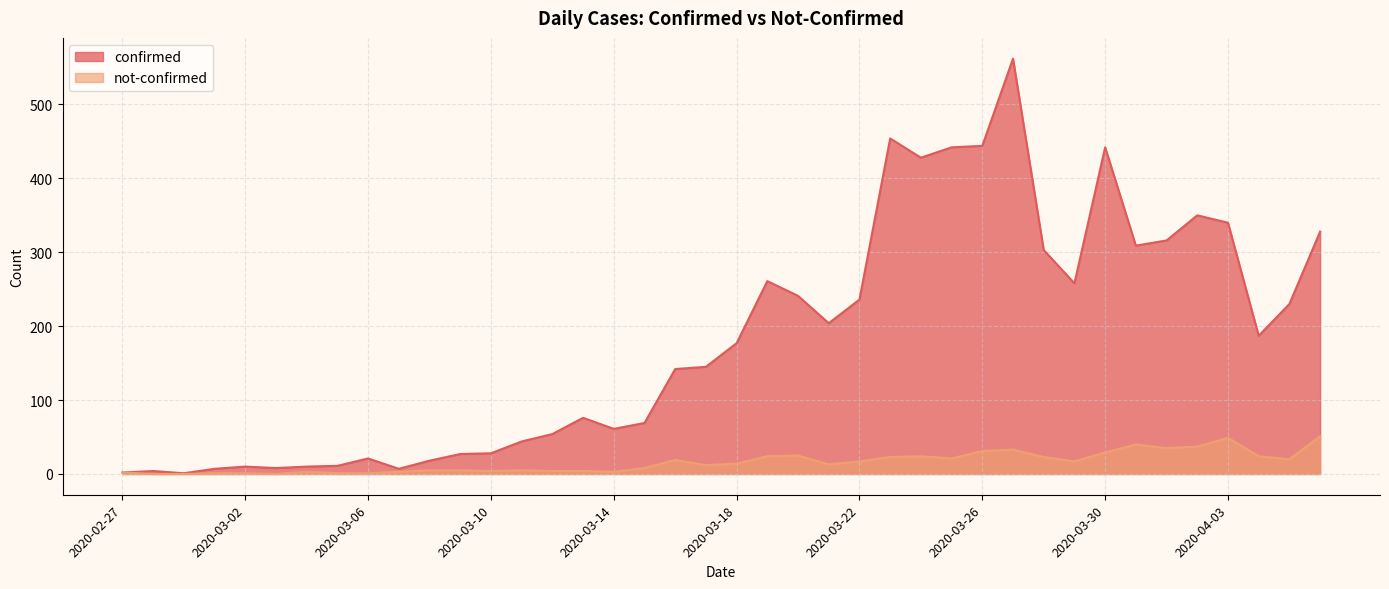

Rank the series at 2020-03-26 from lowest to highest value.

not-confirmed, confirmed